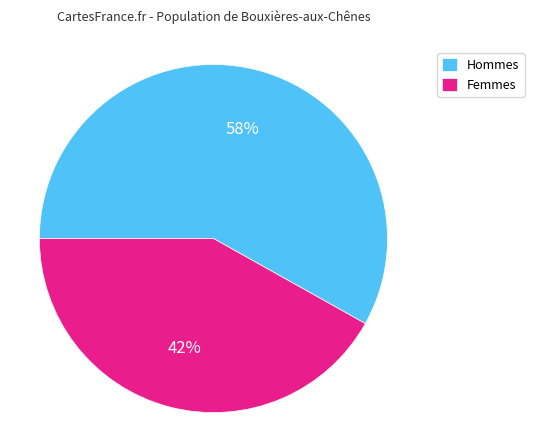

Is there a majority slice in this chart?

Yes